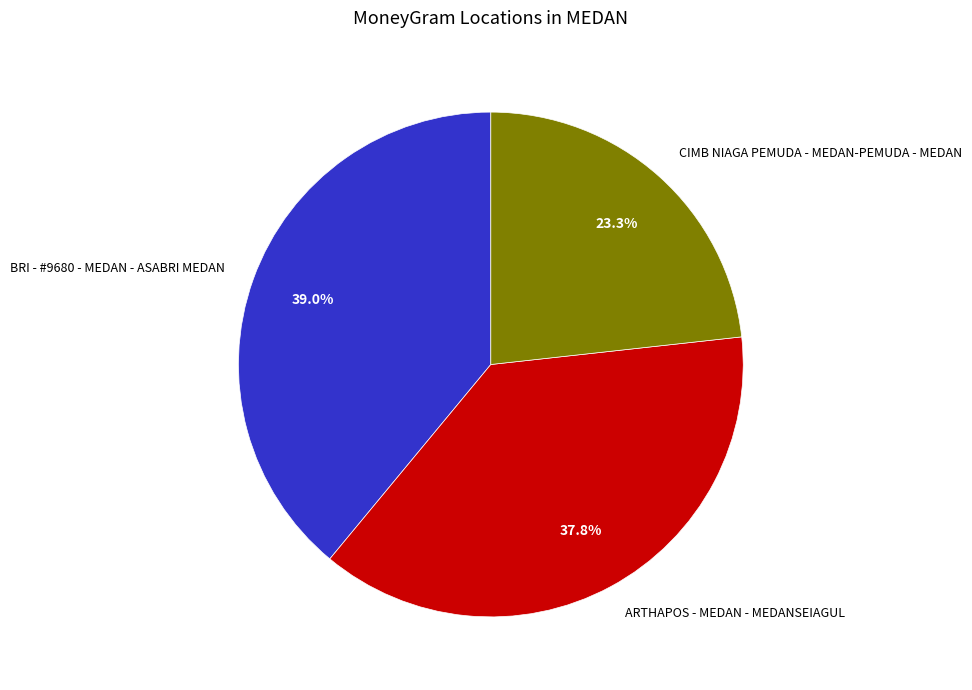

Which slice is the smallest?

CIMB NIAGA PEMUDA - MEDAN-PEMUDA - MEDAN